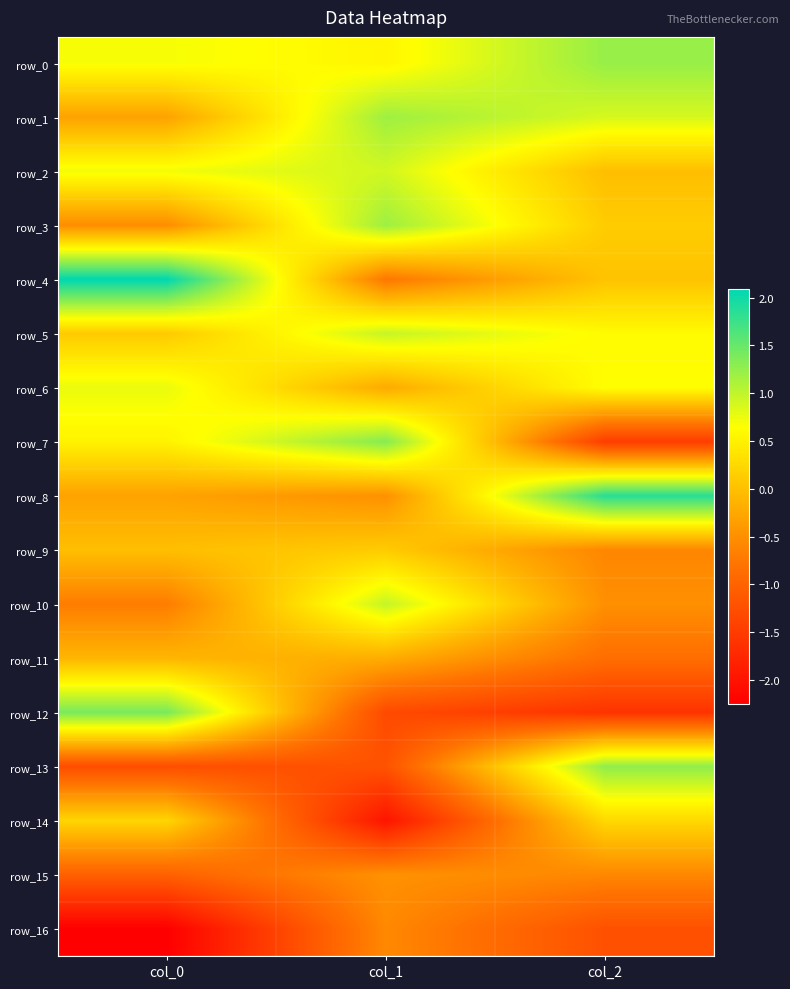

Where is row_4 nearest to the value 0?

col_2